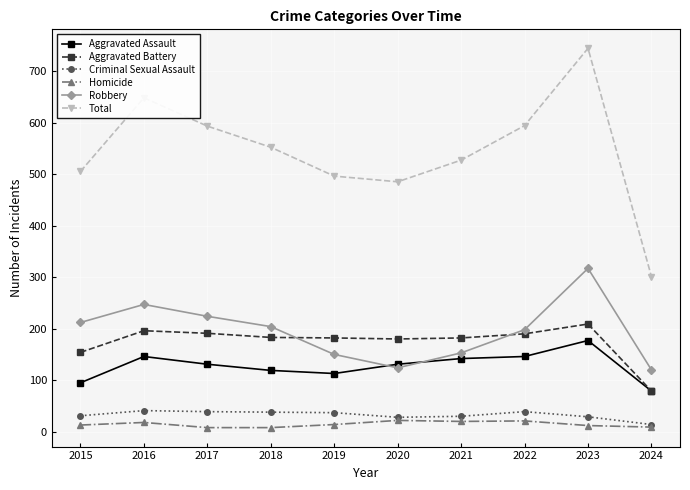

Which category has the highest value in the Total series?

2023